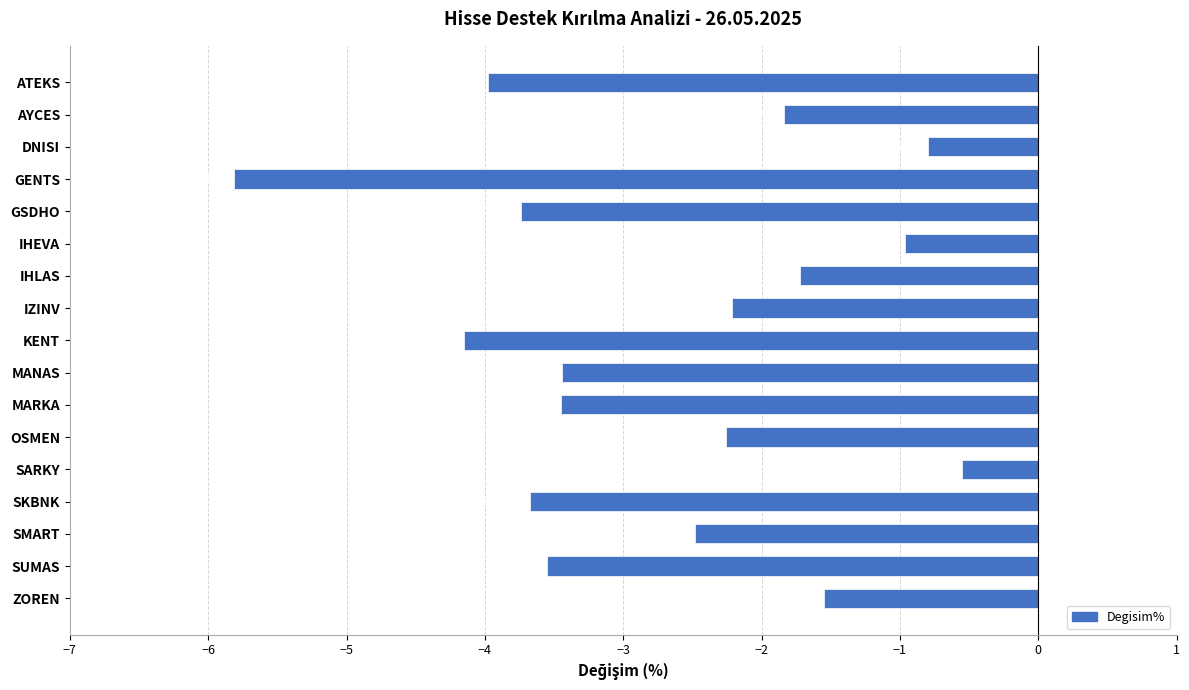

What is the average value?

-2.7